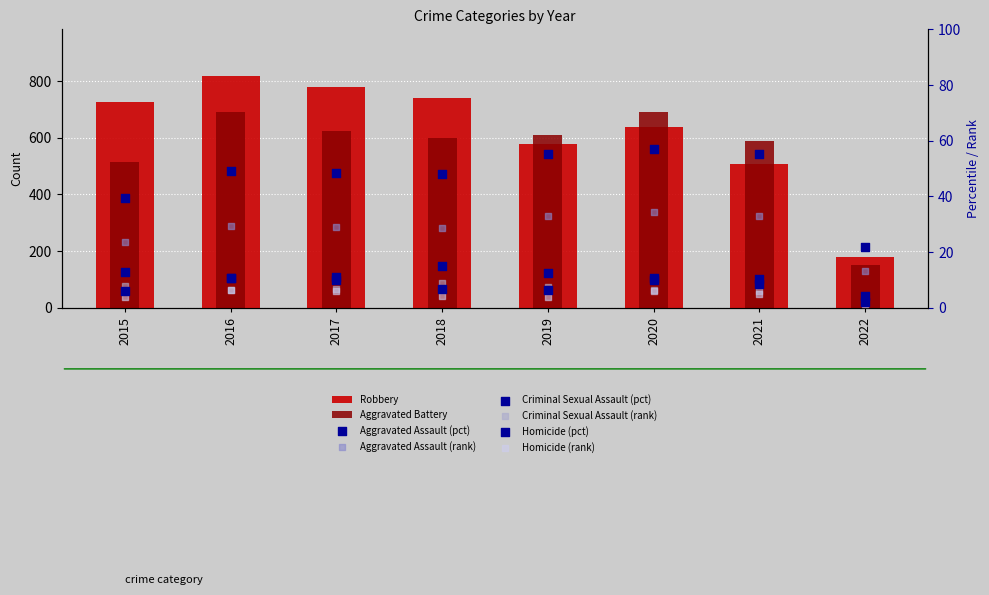

Which series has the largest total across all categories?

Robbery